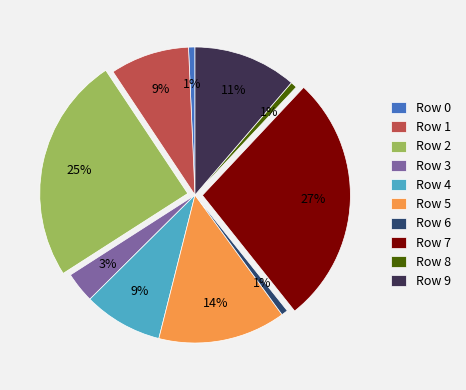

How many segments does this pie chart have?

10